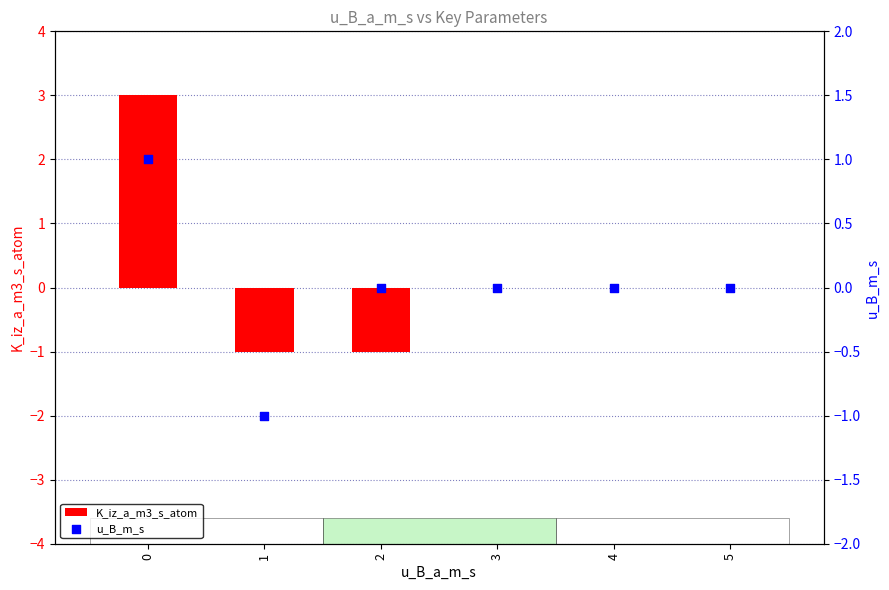

Which series reaches the maximum Y coordinate?

K_iz_a_m3_s_atom